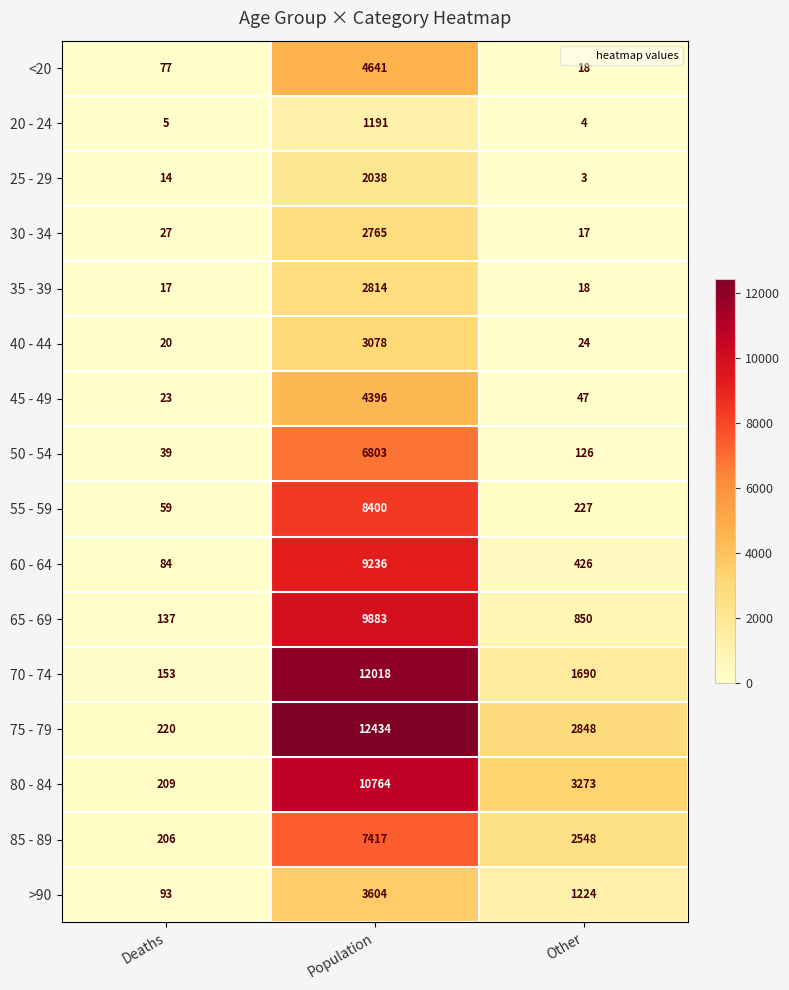

At how many categories does at least one series exceed 11670?

1